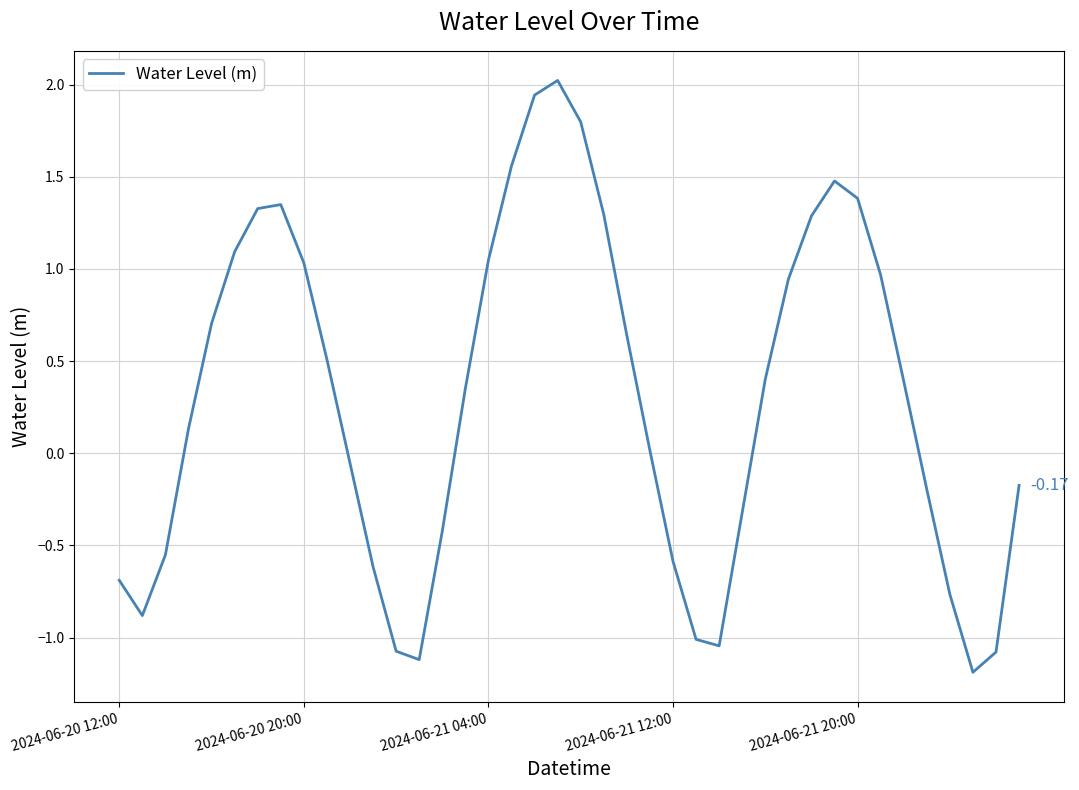

What is the difference between the maximum and minimum values?

3.2